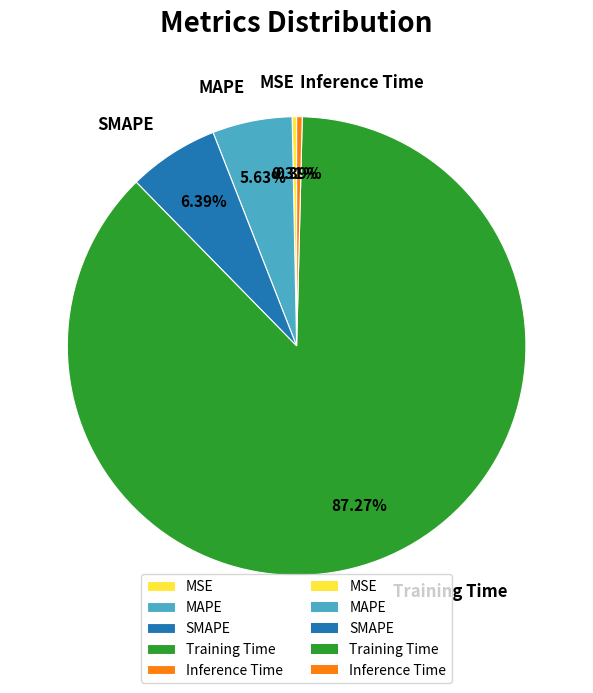

How many slices are in this pie chart?

5